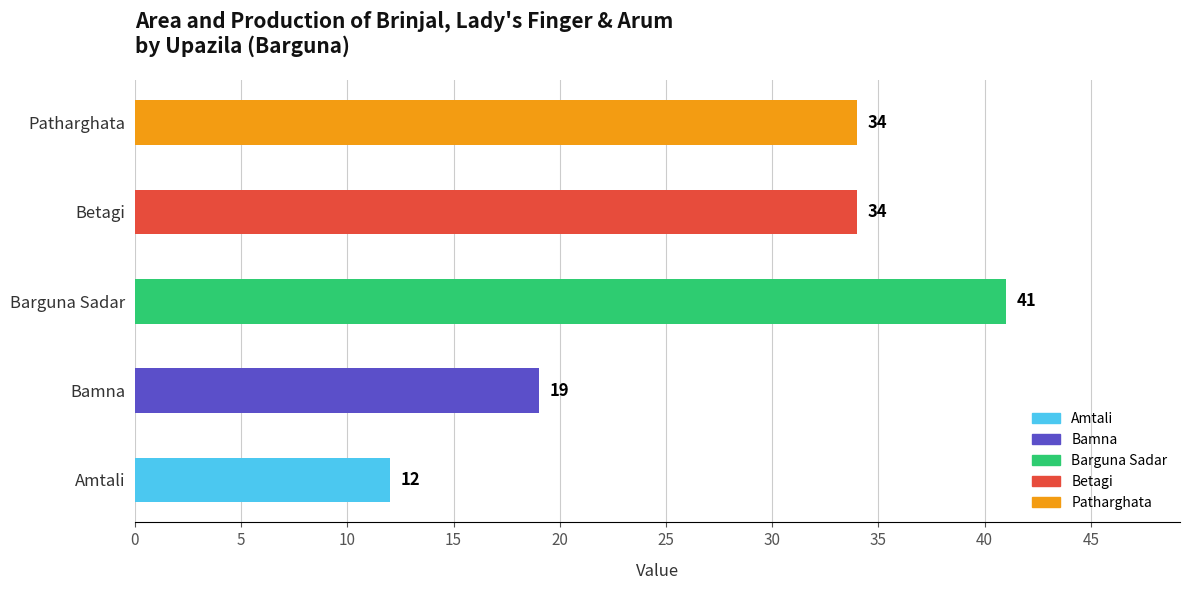

What is the difference between the values at Betagi and Amtali?

22